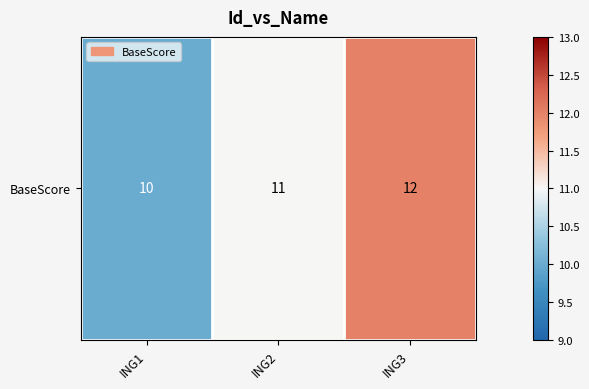

Between ING2 and ING3, which is larger?

ING3